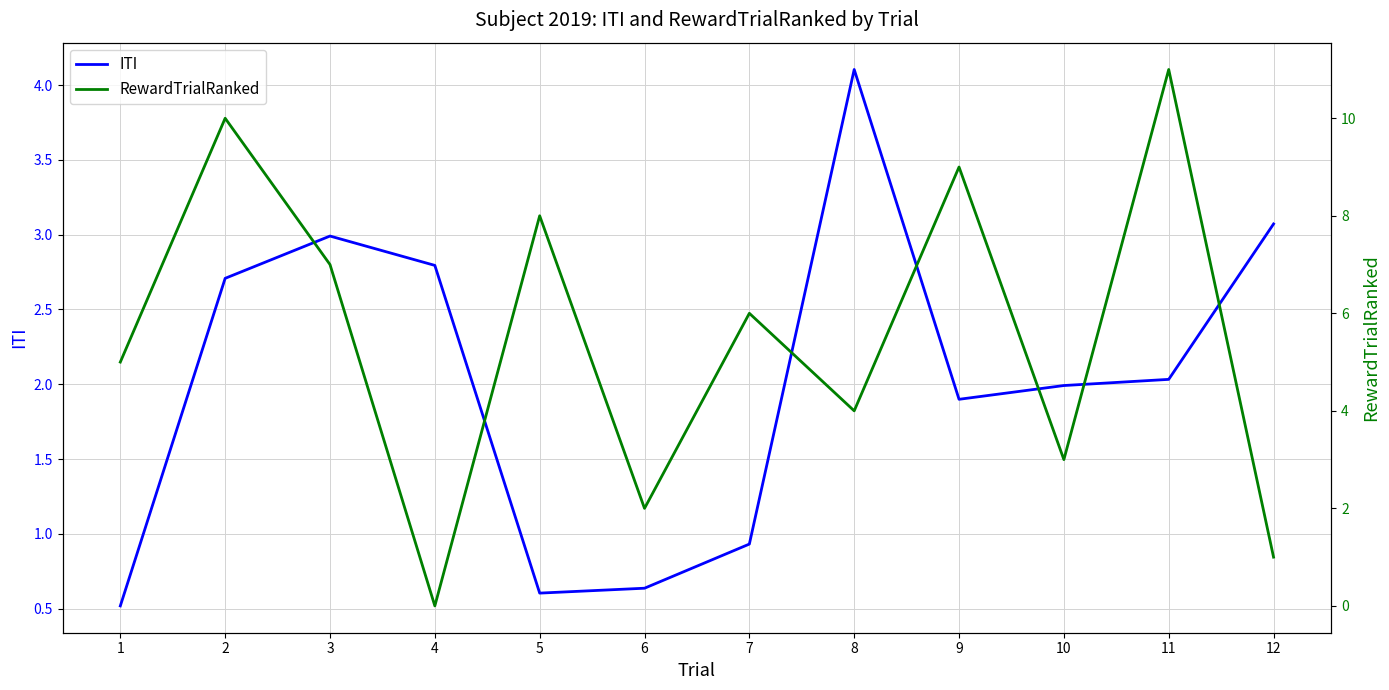

Which series has the largest total across all categories?

RewardTrialRanked